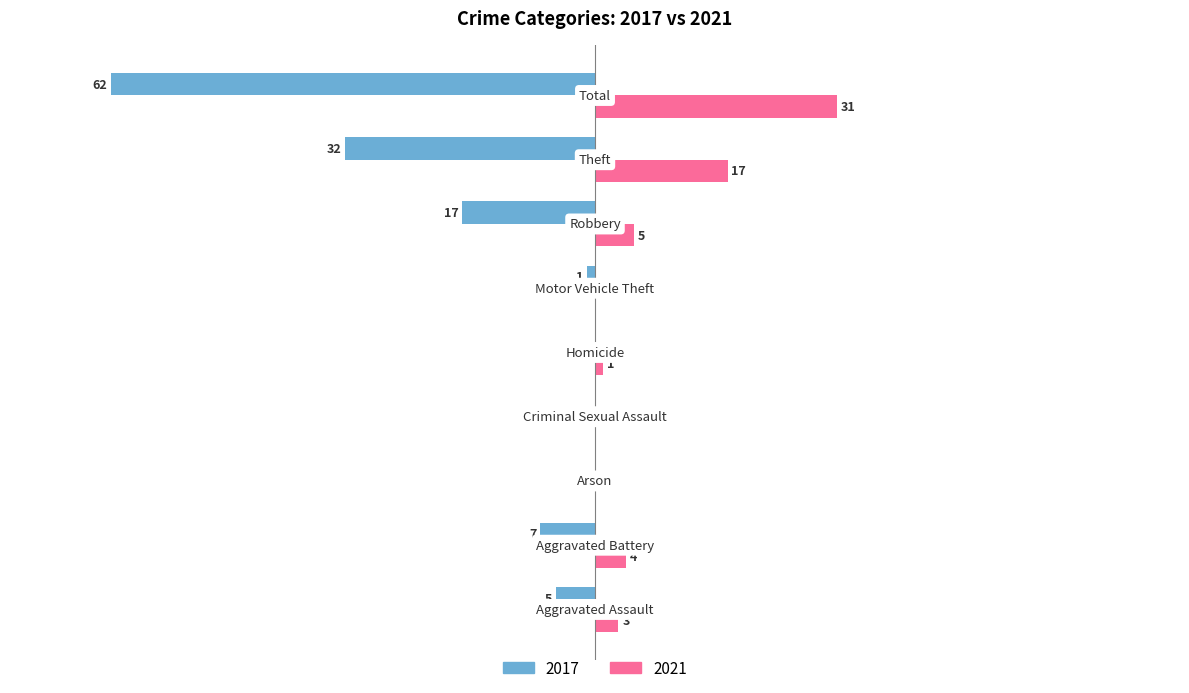

What is the smallest value displayed?

-62